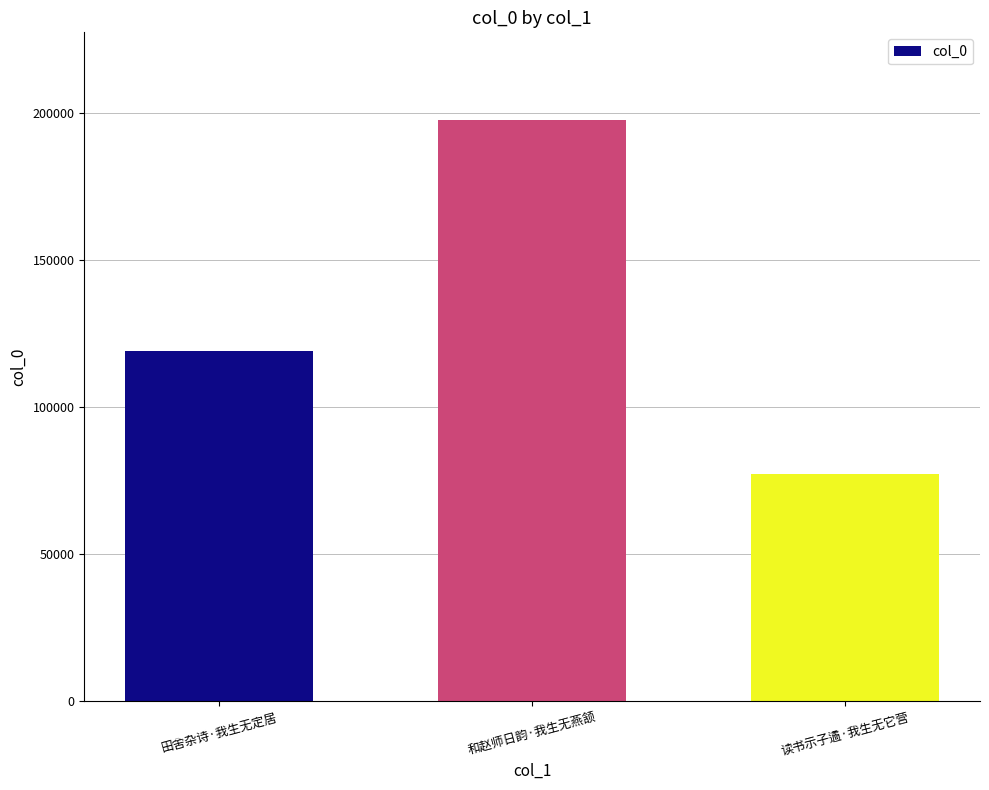

How many data points does each series have?

3